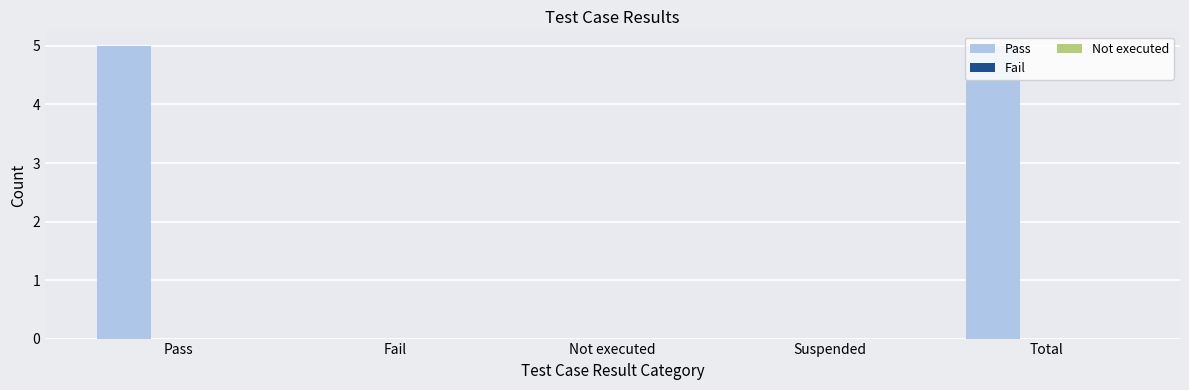

What is the maximum value shown in the chart?

5